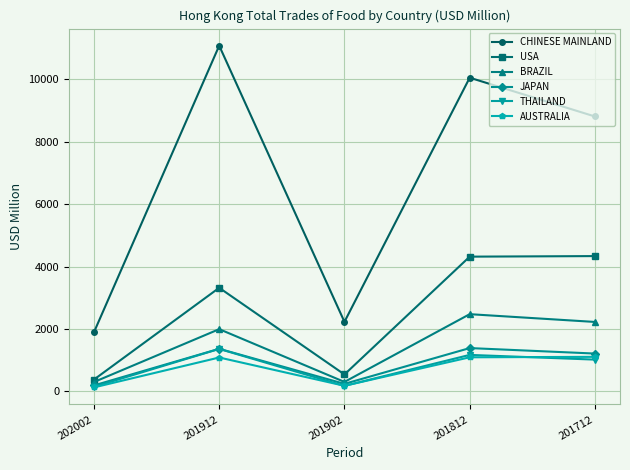

How many data points in AUSTRALIA are less than 1084?

2